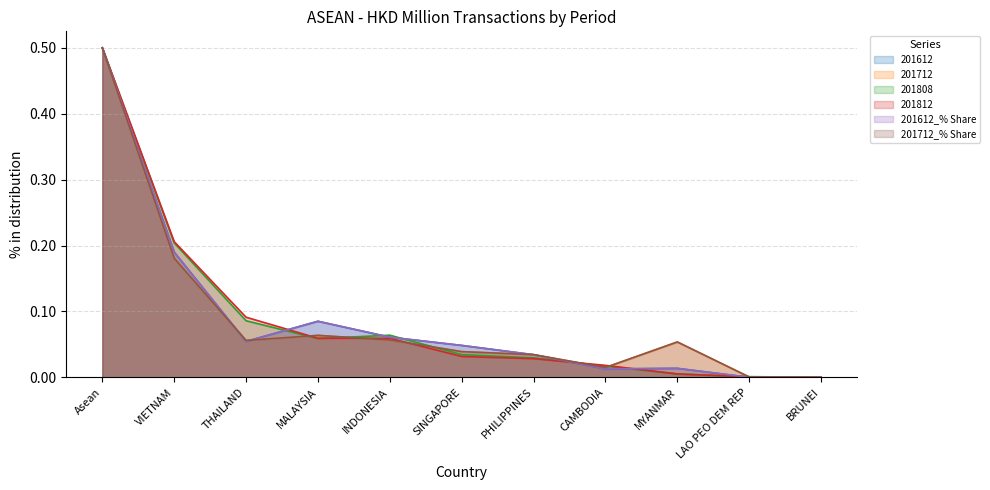

What are all the series names shown in the legend?

201612, 201712, 201808, 201812, 201612_% Share, 201712_% Share